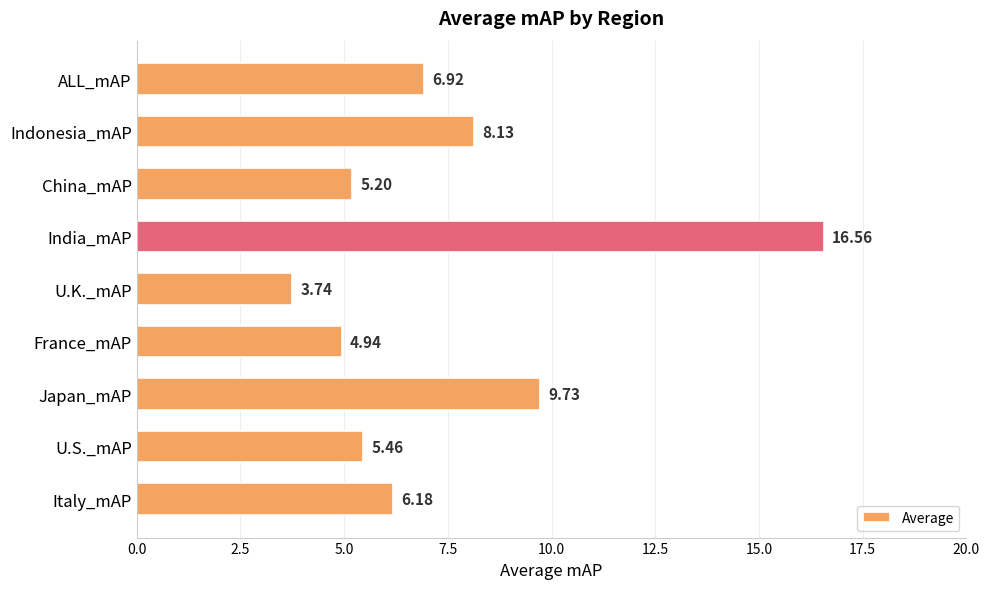

What is the sum of the values at U.S._mAP and U.K._mAP?

9.2